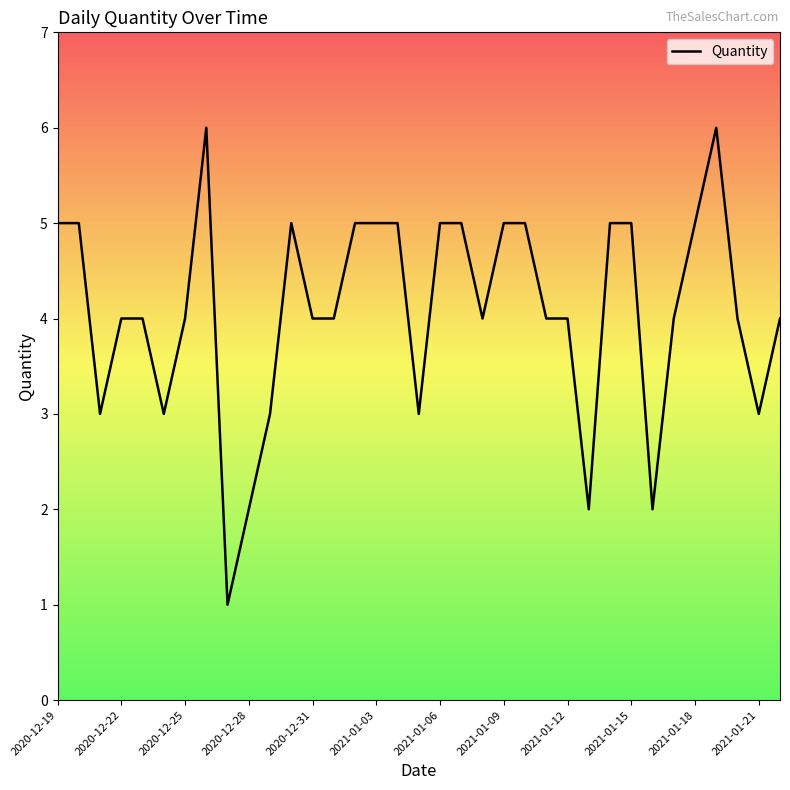

What is the maximum value shown in the chart?

6